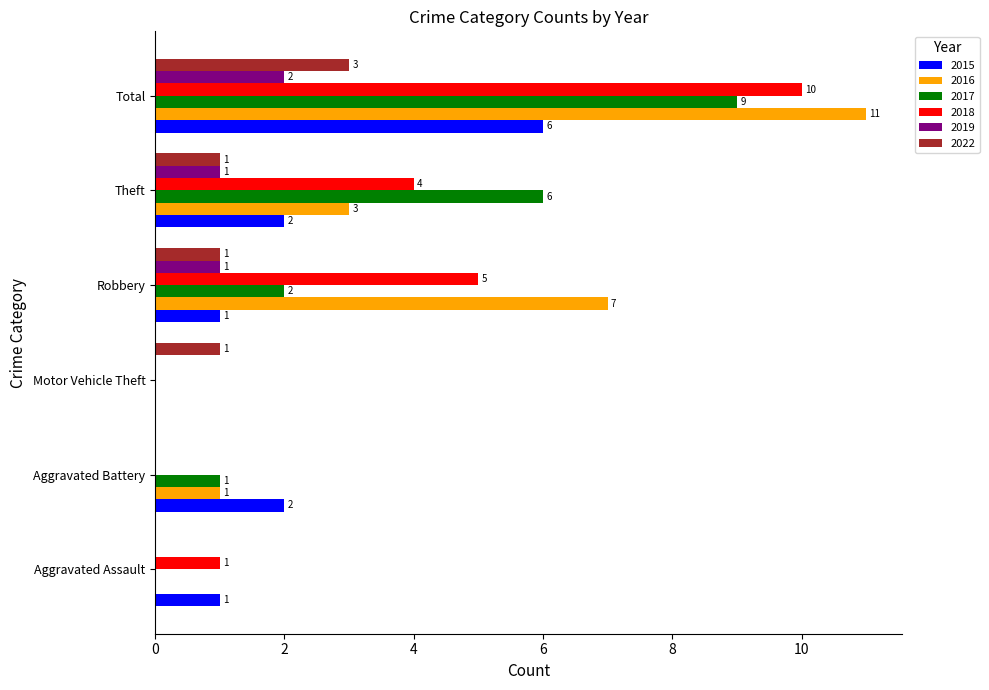

Which series has the largest total across all categories?

2016